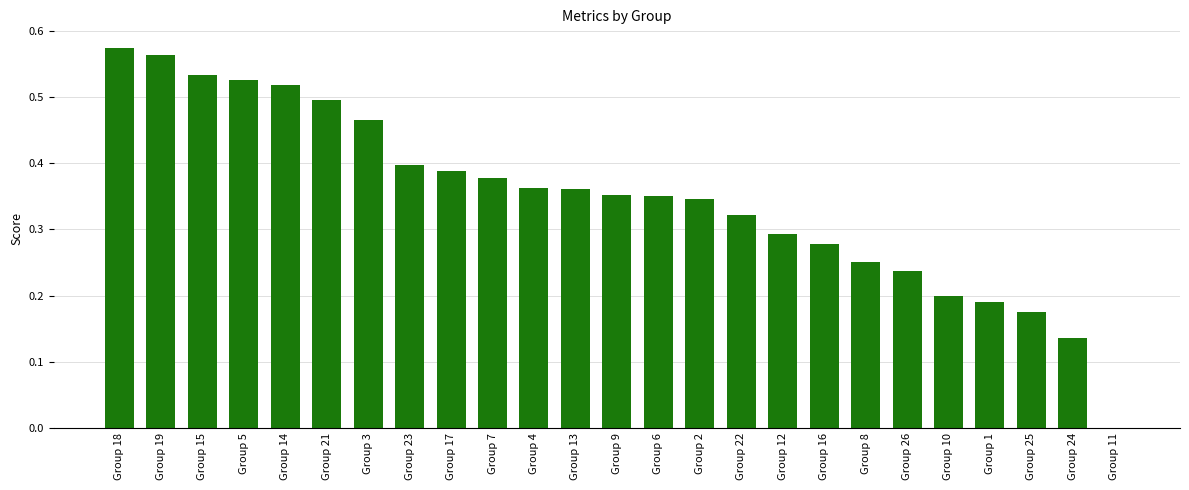

The value at Group 13 is 0.4. True or false?

True